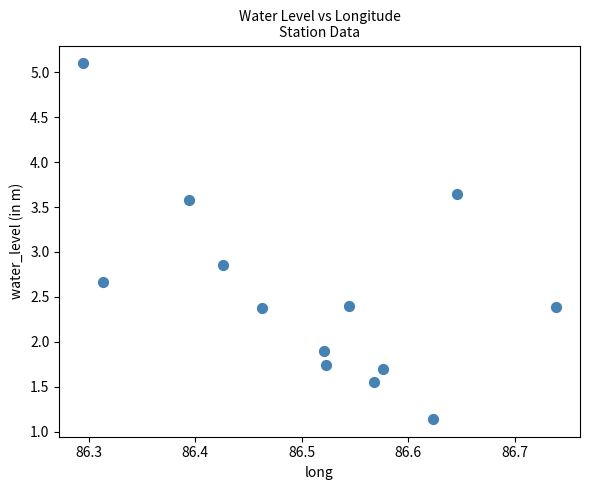

What is the range of X values (max minus min)?

0.4